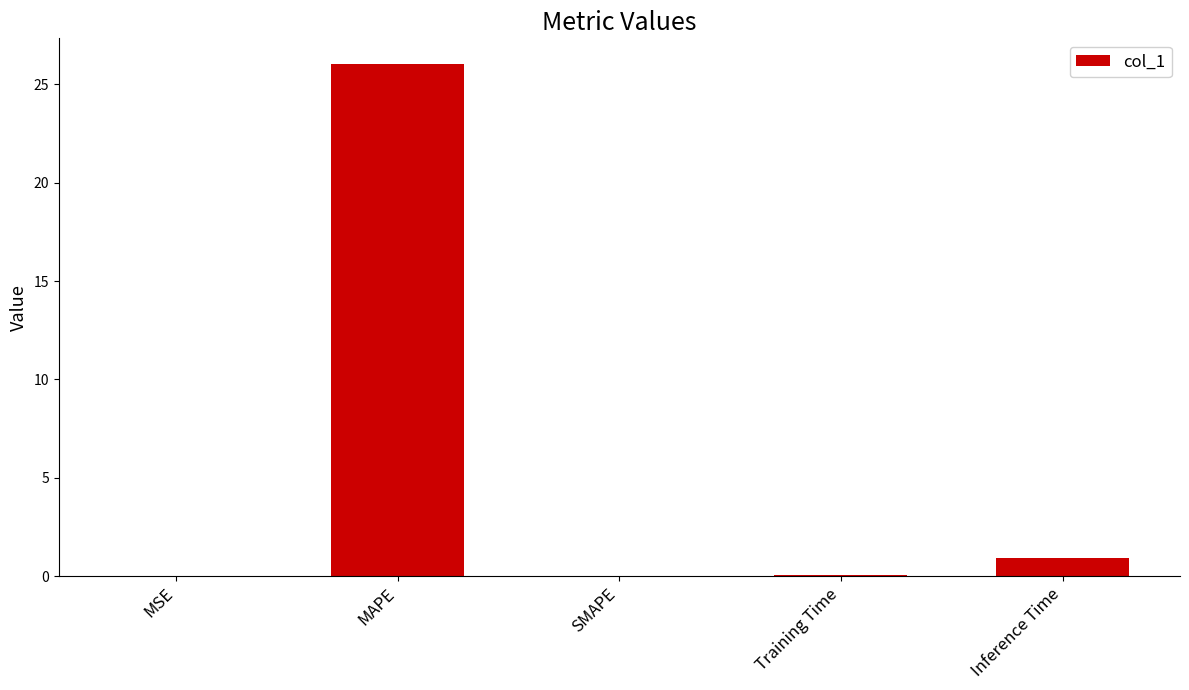

What is the difference between the values at MSE and MAPE?

26.0